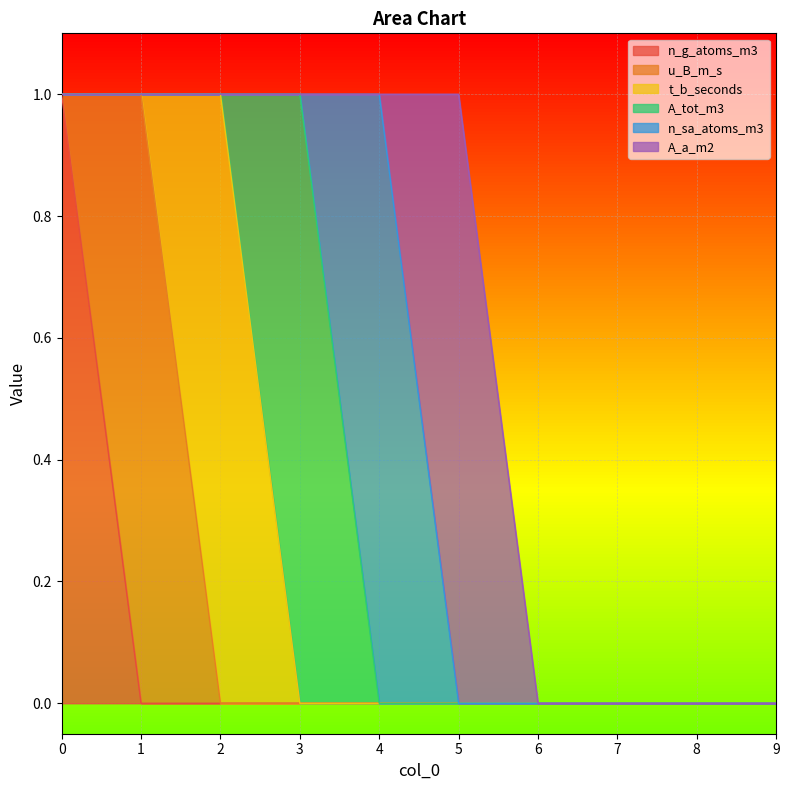

How many interior local peaks does the A_tot_m3 series have?

1